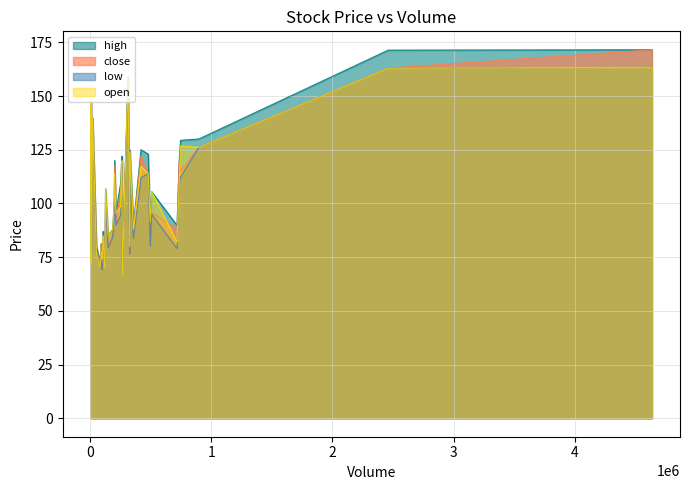

How many interior local peaks does the open series have?

7